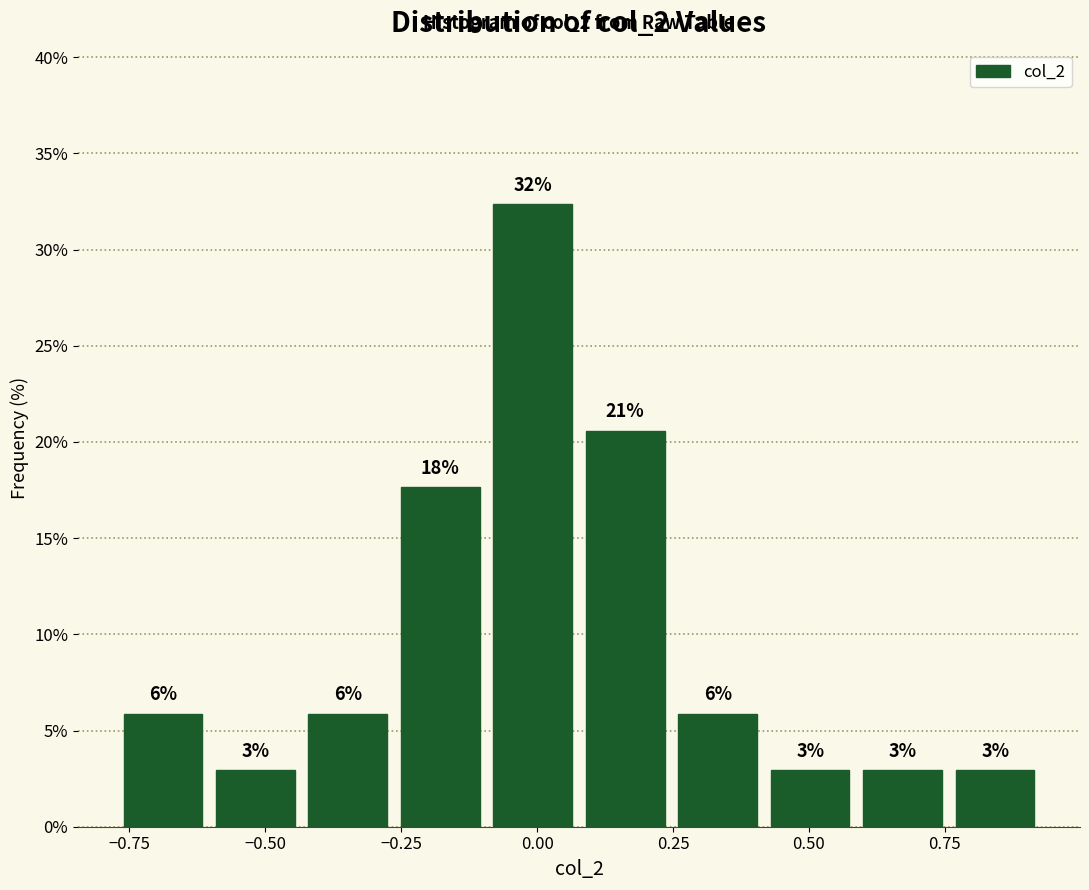

Read against the x-axis, roughly where is the centre of the tallest bar?

0.00